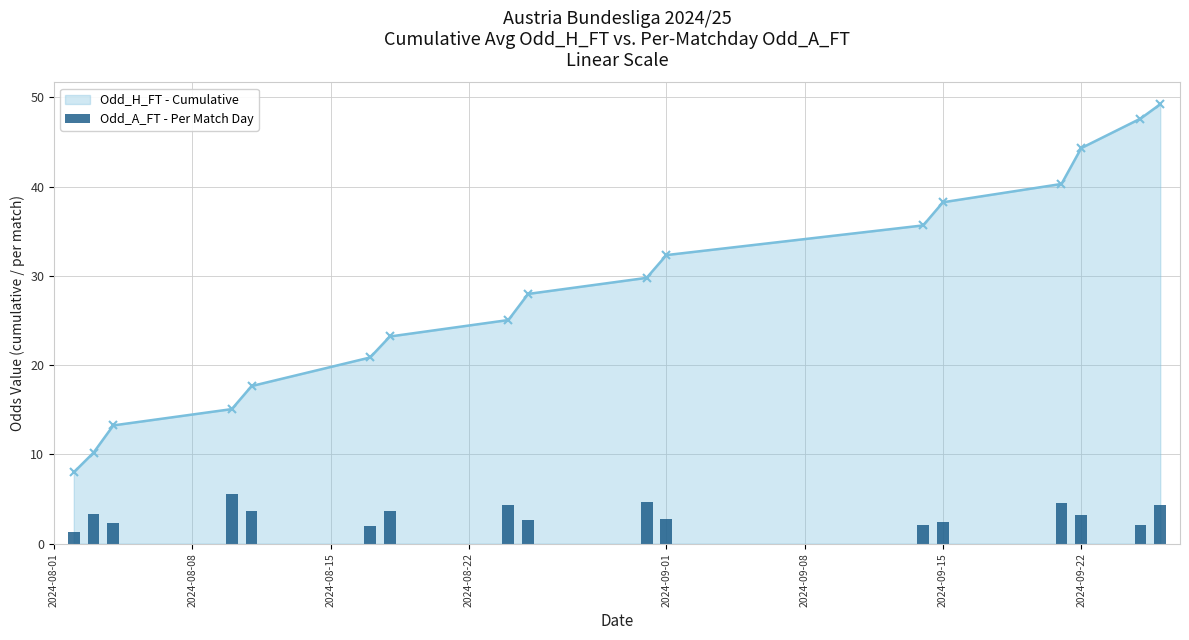

True or false: Odd_H_FT - Cumulative has more than 1 interior local peaks.

False